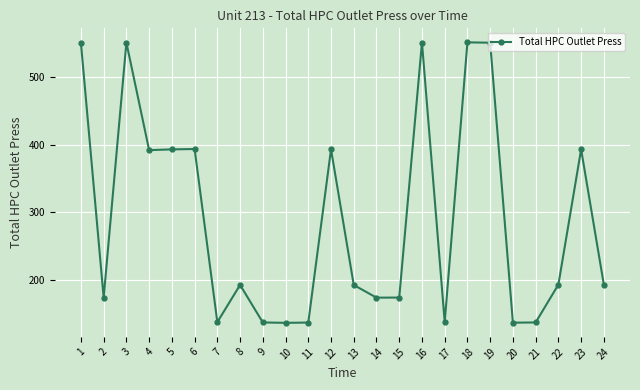

The value at 5 is 559.0. True or false?

False